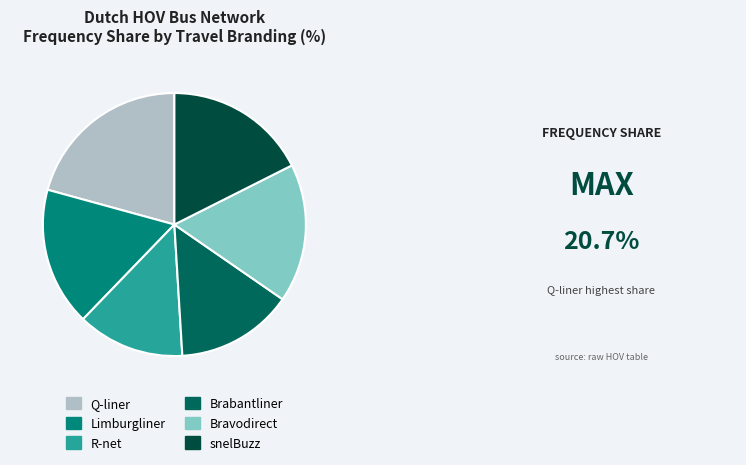

Does Limburgliner represent more than half of the total?

No